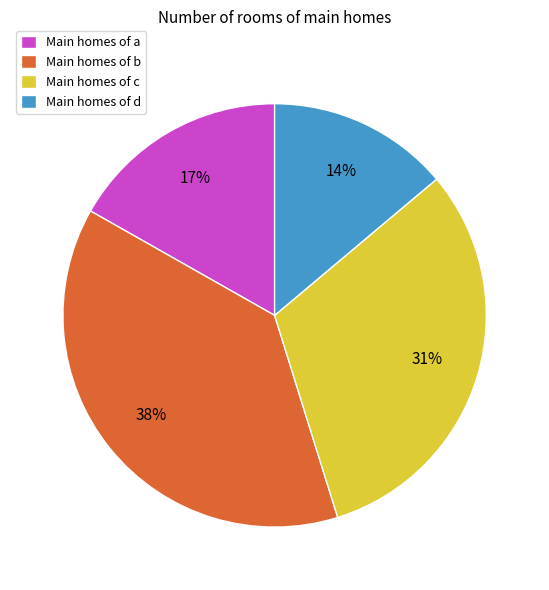

Is the sum of Main homes of b and Main homes of c greater than half?

Yes